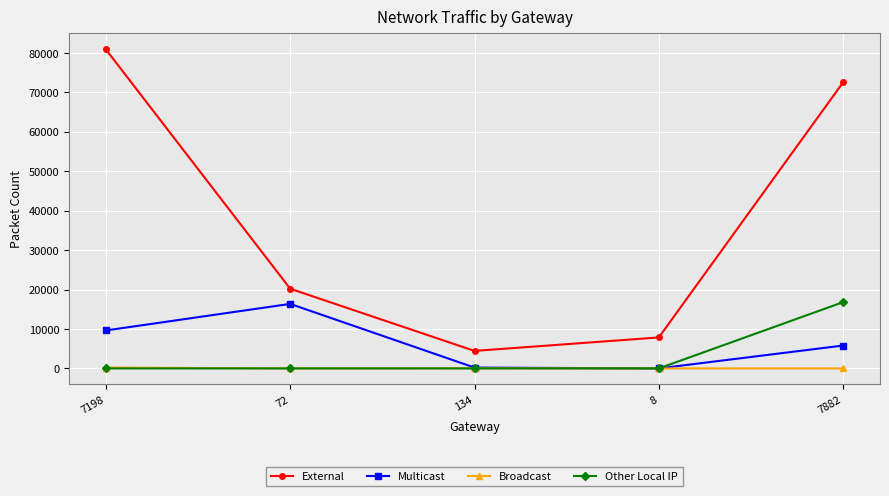

What is the label of the 3rd point from the left?

134